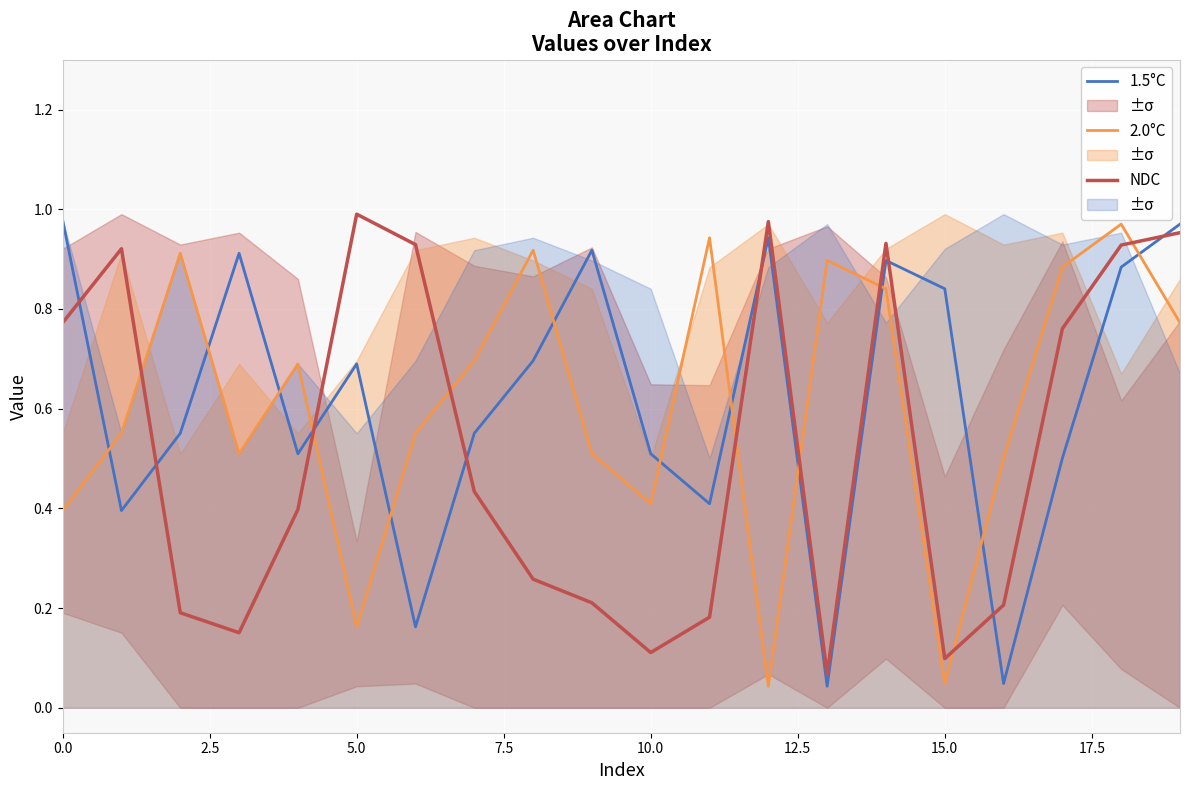

What are all the series names shown in the legend?

1.5°C, 2.0°C, NDC